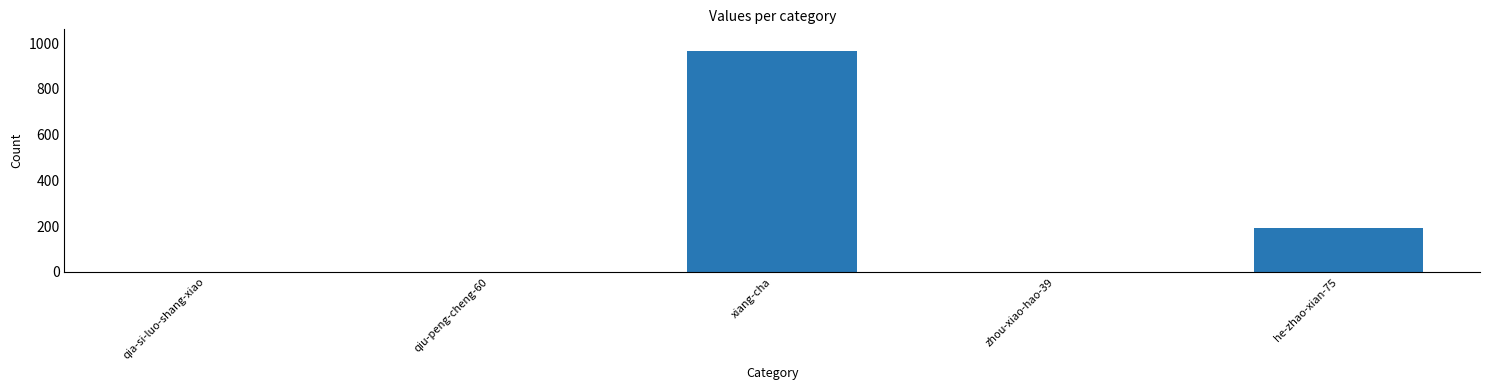

At which category does the chart reach its peak across all series?

xiang-cha